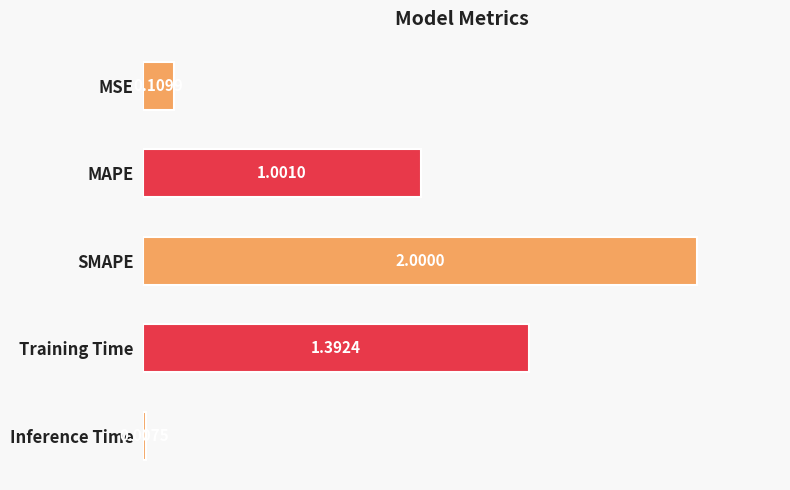

Rank the categories by value from highest to lowest.

SMAPE, Training Time, MAPE, MSE, Inference Time